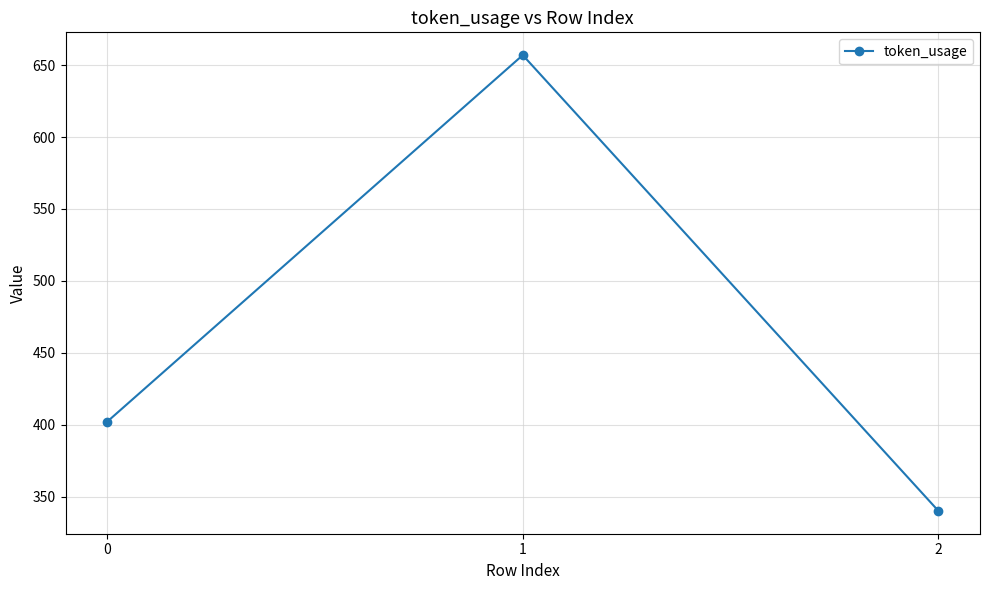

Which has a higher value, 1 or 0?

1